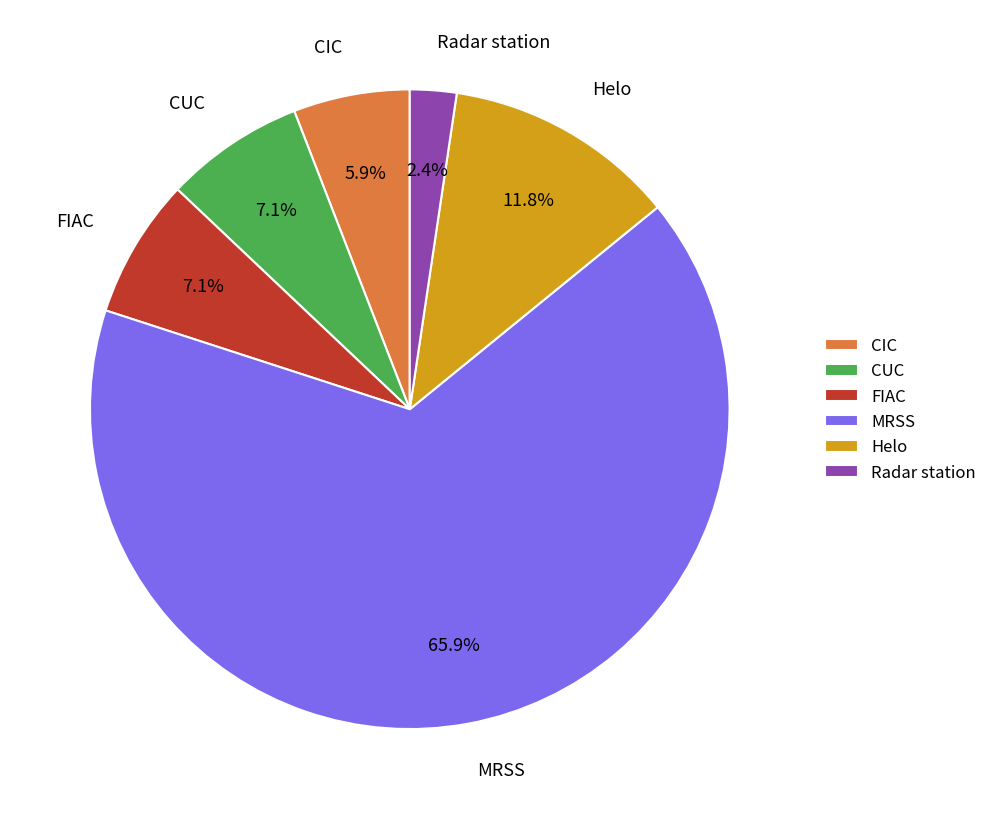

Count the number of slices in the pie.

6